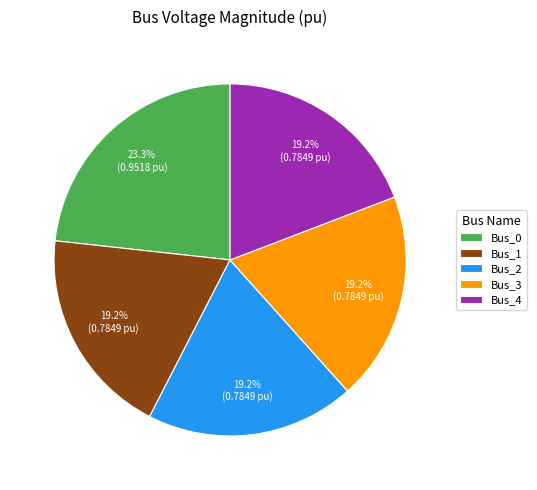

What percentage is the Bus_4 slice, to the nearest percent?

19%